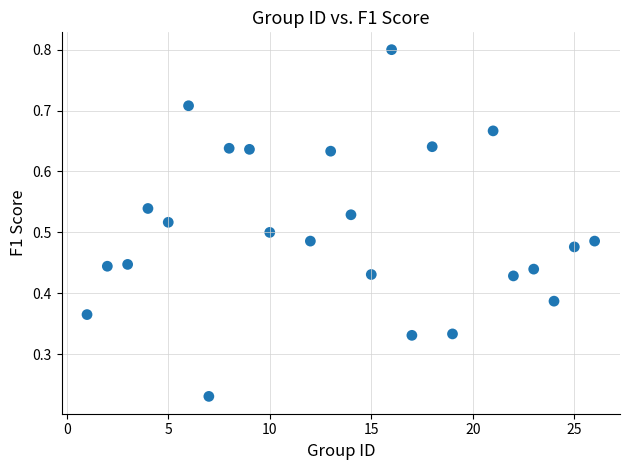

How many points are shown in the scatter plot?

24